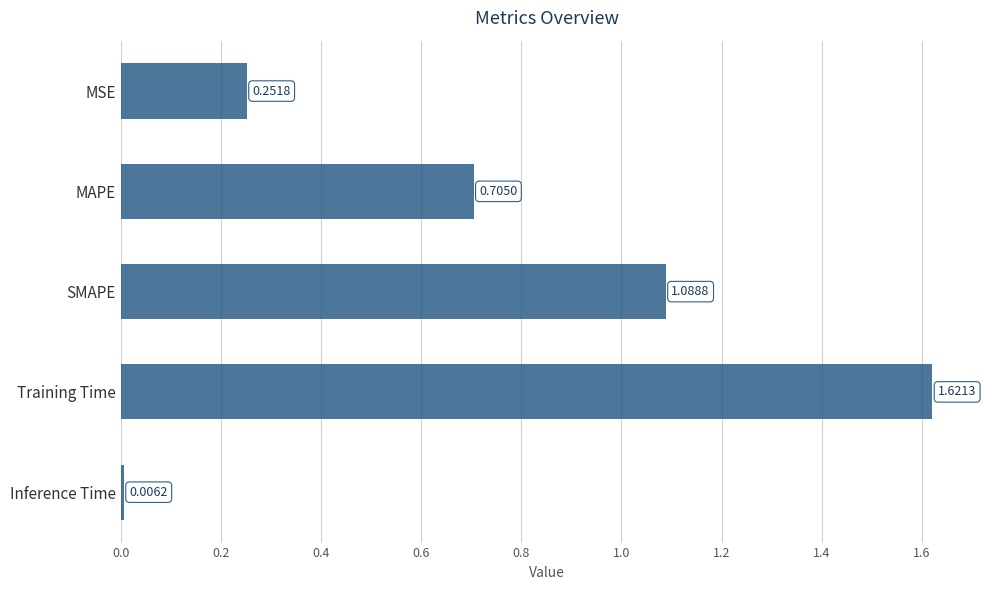

Where is the data nearest to the value 0?

Inference Time